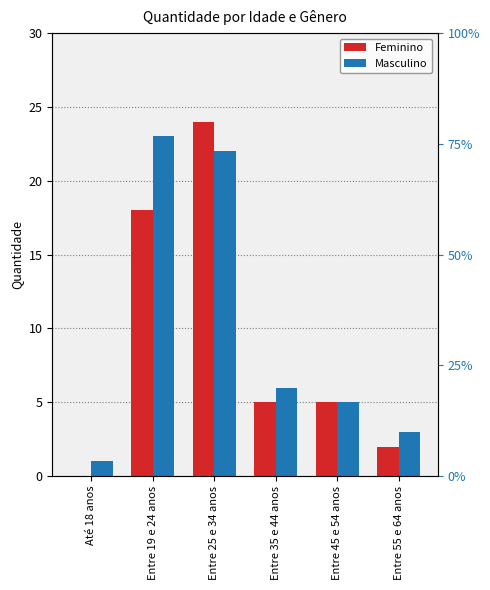

Is the value of Feminino at Entre 25 e 34 anos greater than the value of Masculino at Entre 19 e 24 anos?

Yes